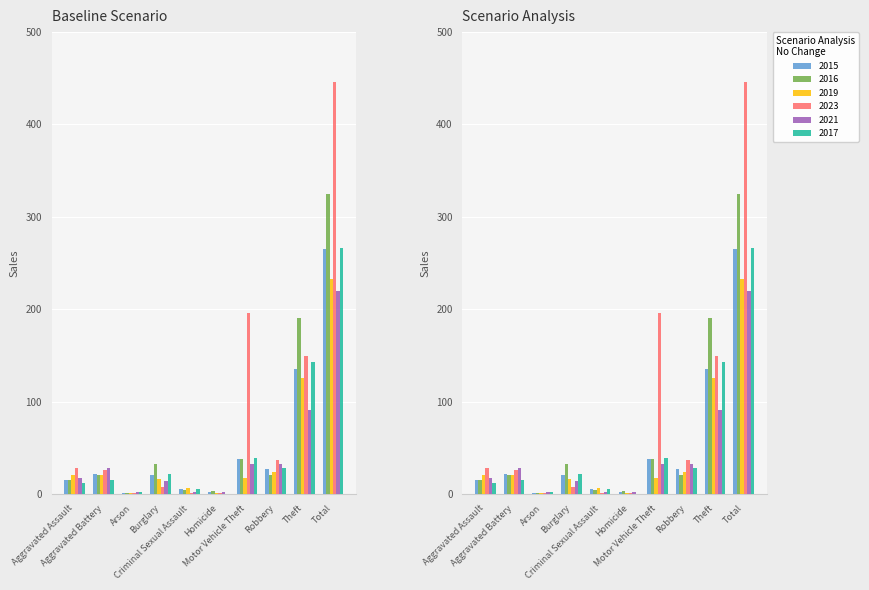

What is the maximum value for 2015?

265